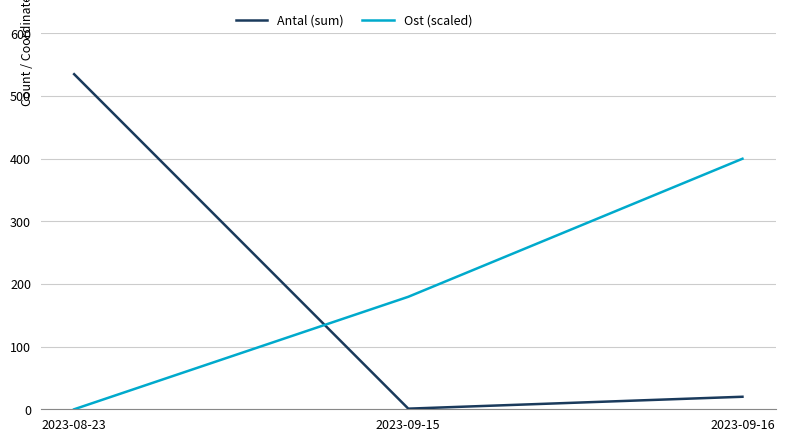

The Antal (sum) series shows 1.0 at 2023-09-15. True or false?

True